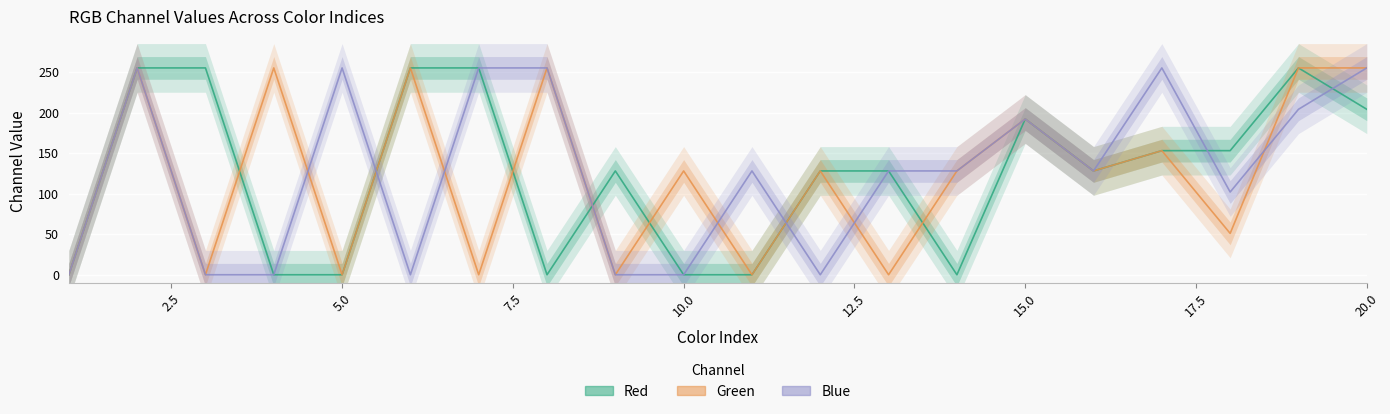

Count the Green values in the range 0 to 255.

20